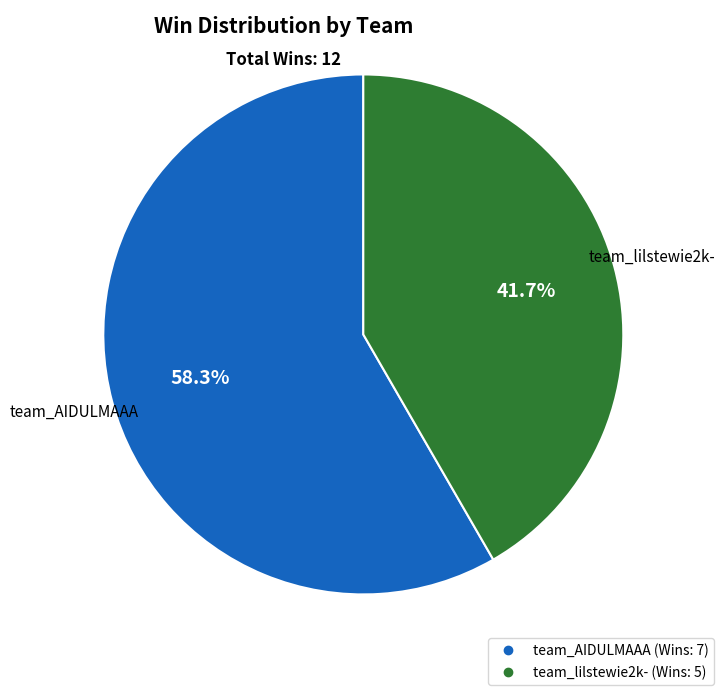

Does team_lilstewie2k- represent more than half of the total?

No